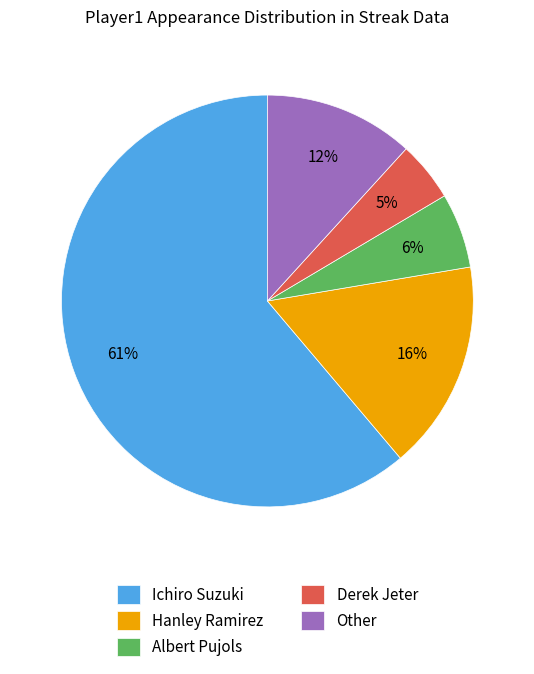

The Albert Pujols slice represents 14% of the pie. True or false?

False